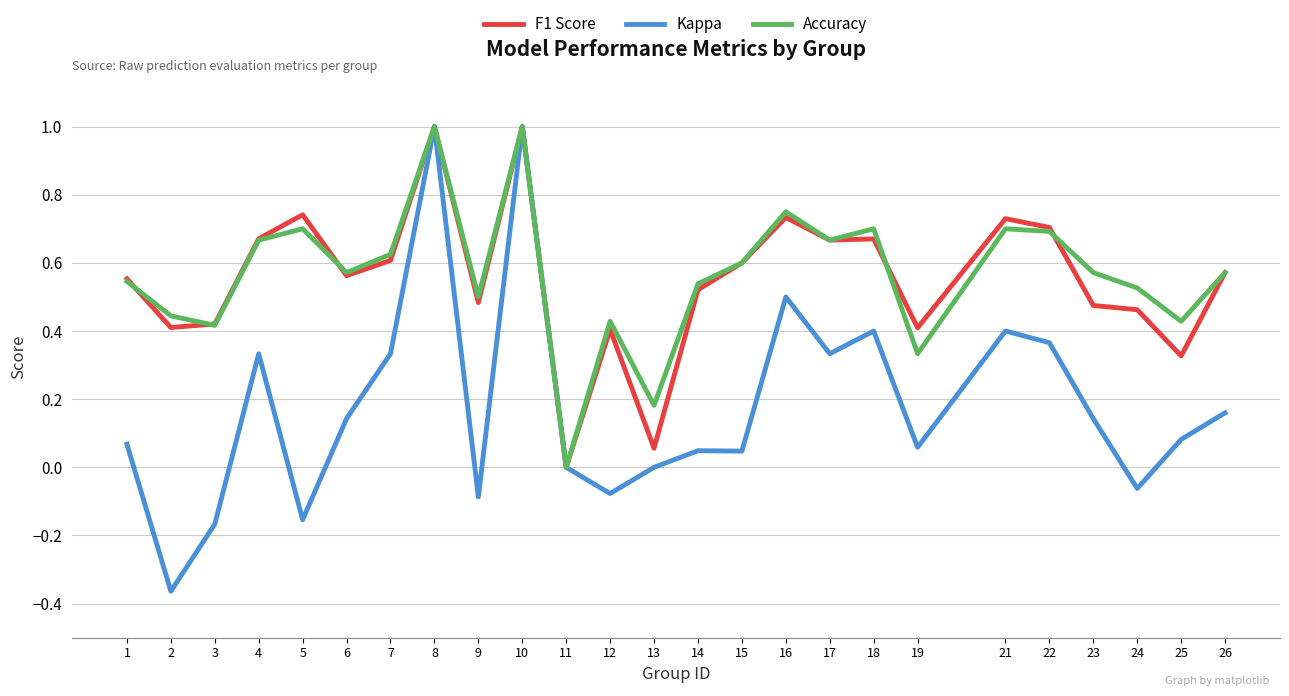

What are all the series names shown in the legend?

F1 Score, Kappa, Accuracy